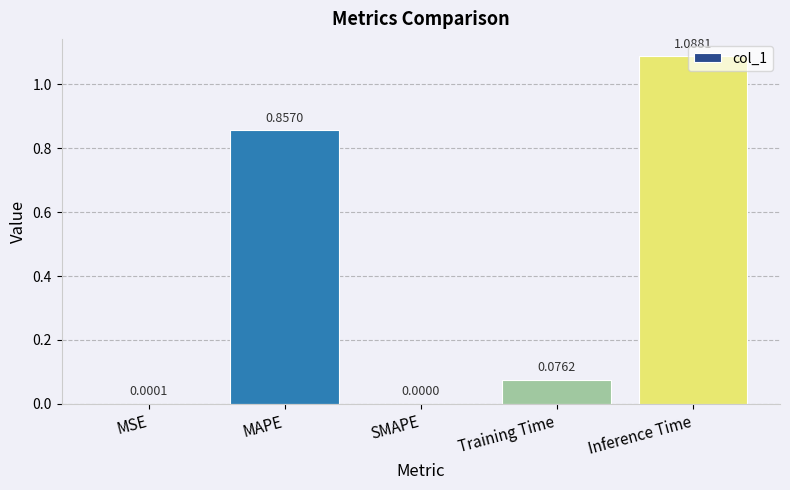

What is the sum of all values?

2.0